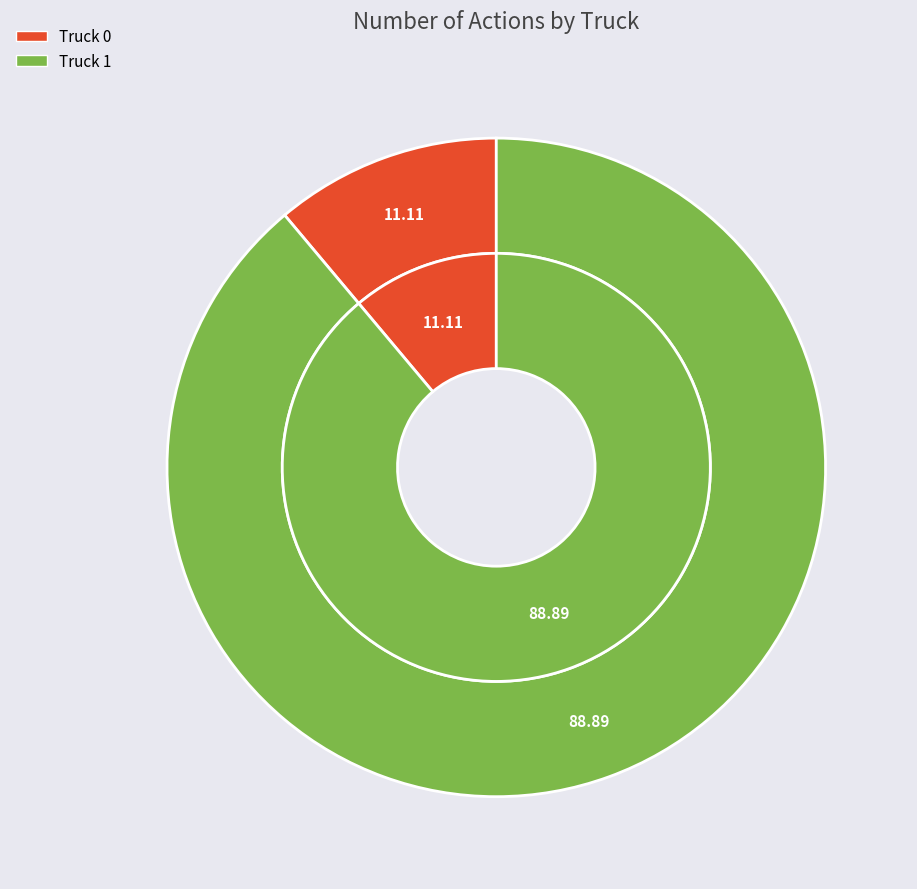

How many slices are in this pie chart?

2